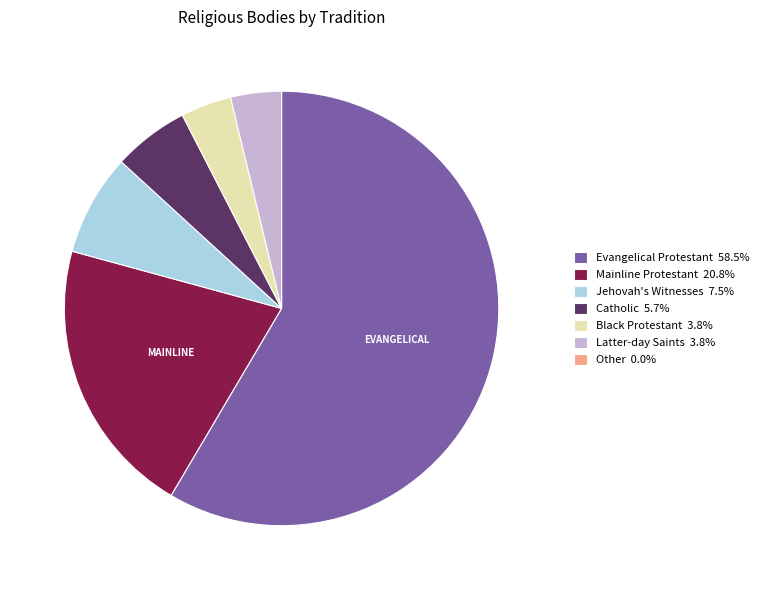

Is Evangelical Protestant 58.5% the majority of the pie?

Yes